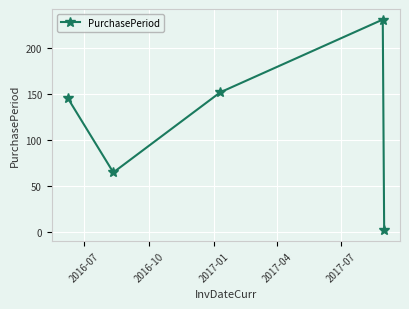

What is the maximum value shown in the chart?

231